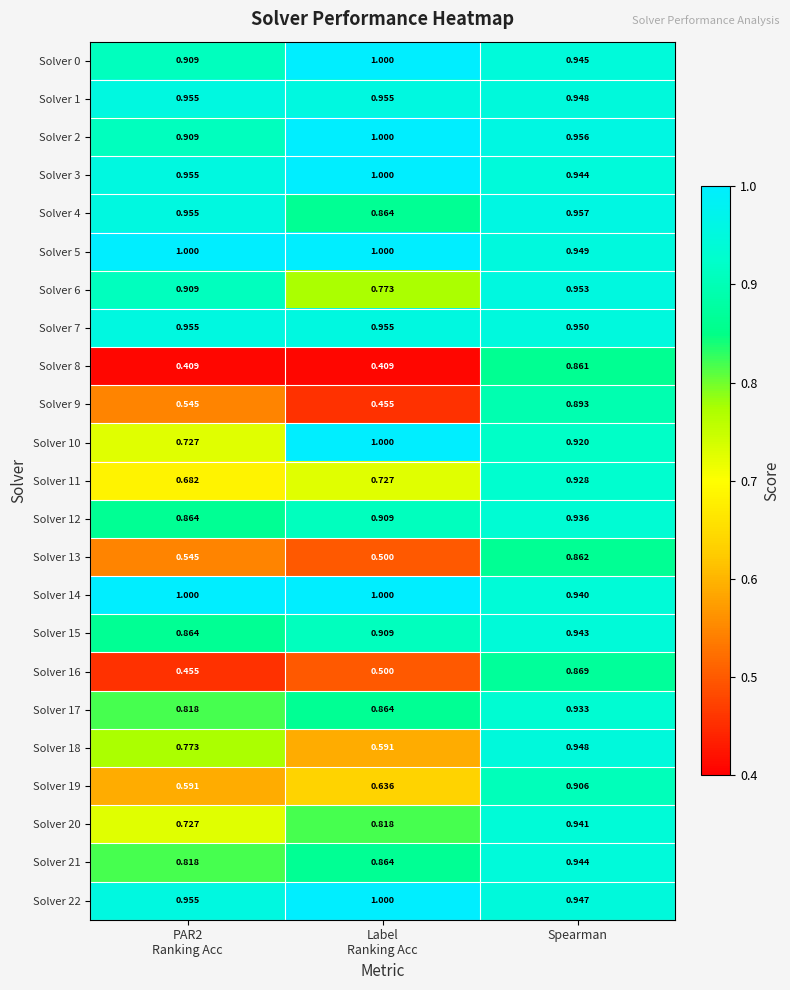

Which category has the lowest value in the Solver 14 series?

Spearman